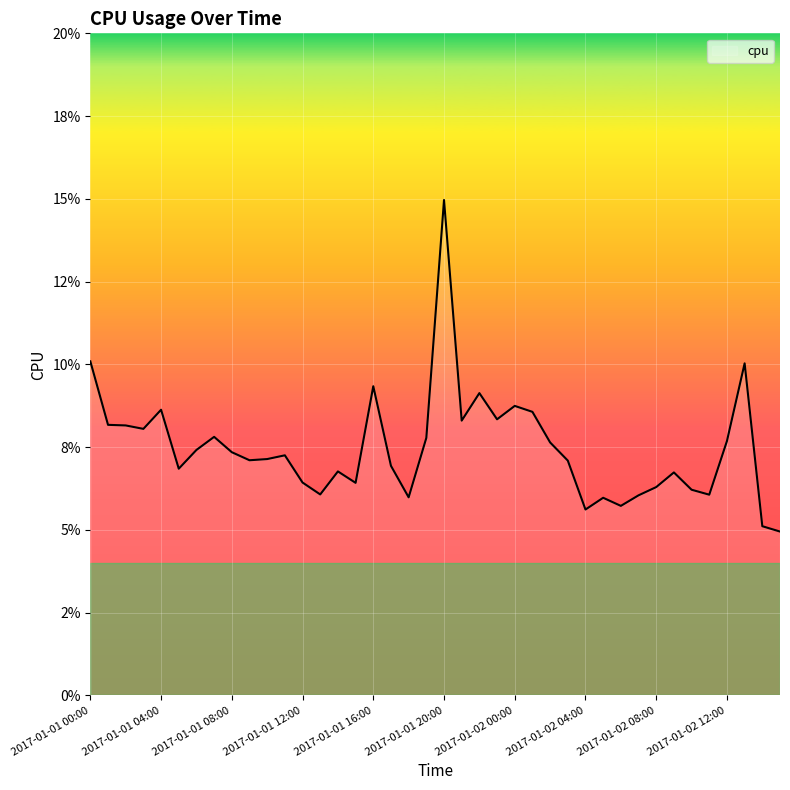

At which category does the data reach its first local valley?

2017-01-01 03:00